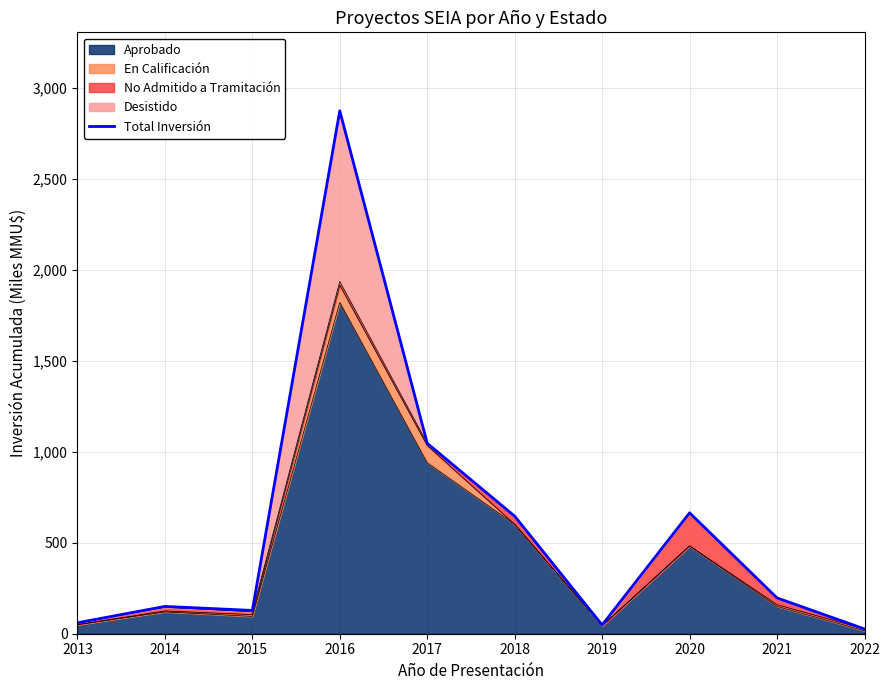

Where is the first local maximum?

2014